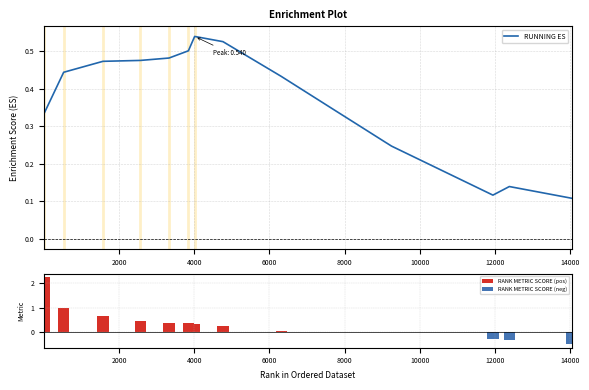

The chart shows a value of 0.3 at 9113. True or false?

False